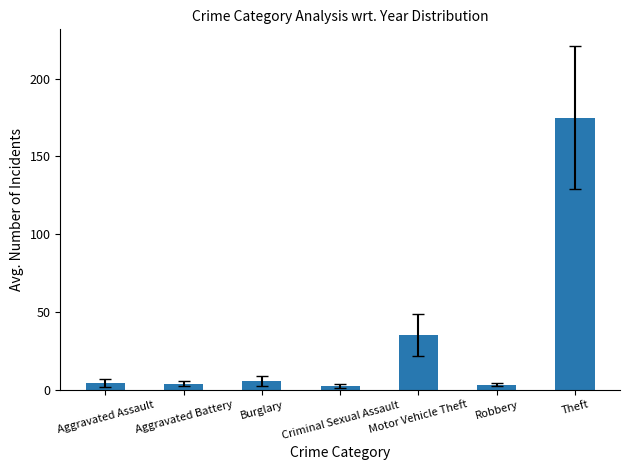

What is the minimum value shown in the chart?

2.3